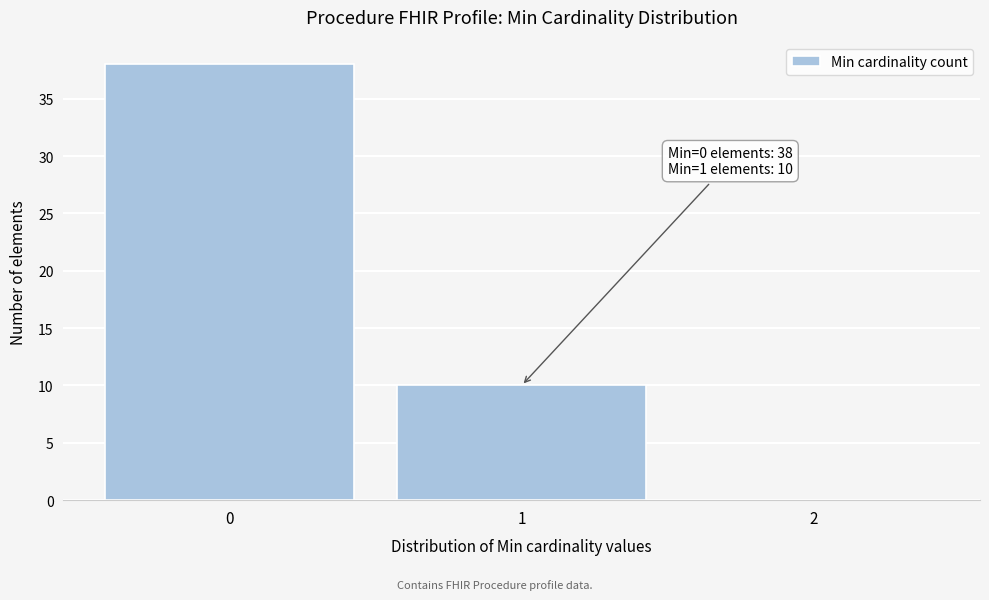

What is the greatest value displayed?

38